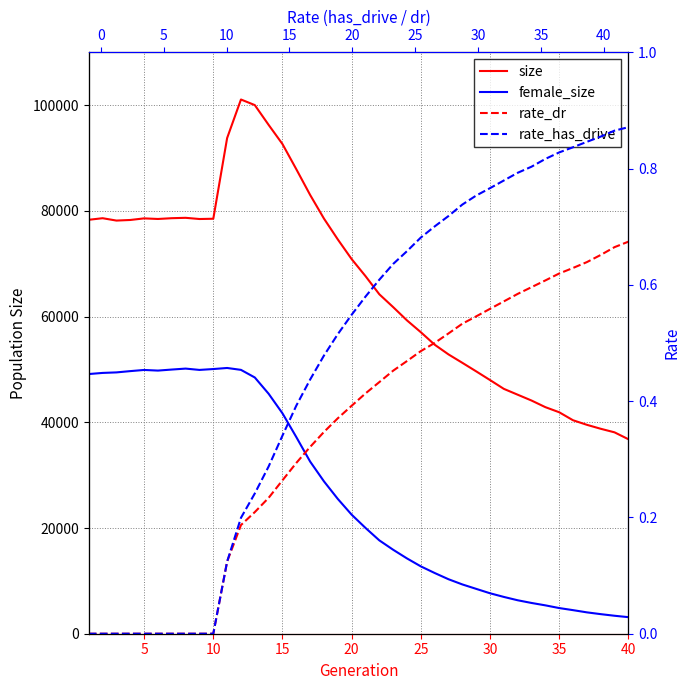

True or false: rate_dr has a value of 0.1 at 38.

False